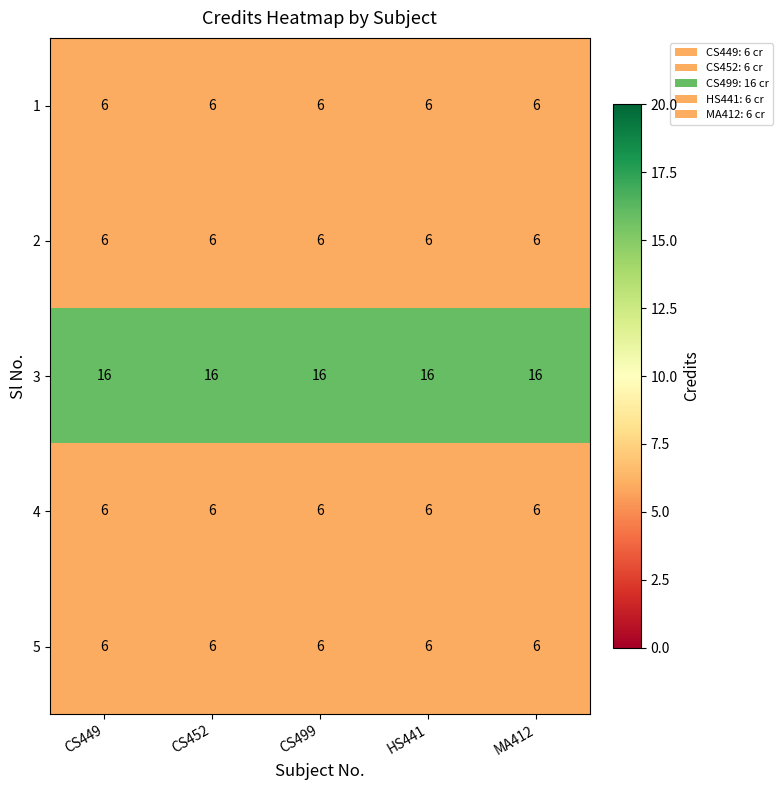

What is the smallest value displayed?

6